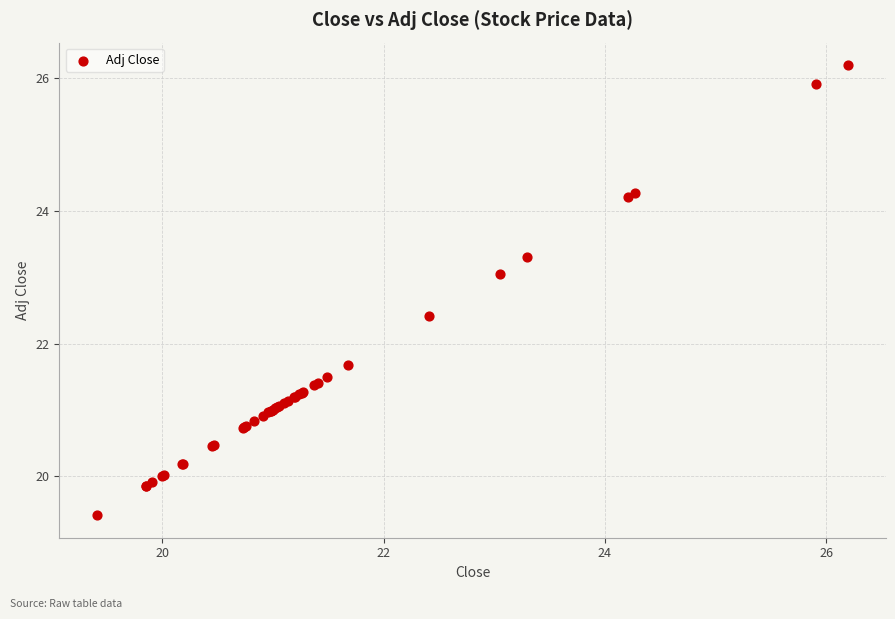

What Y value in the scatter plot is closest to 22?

21.7